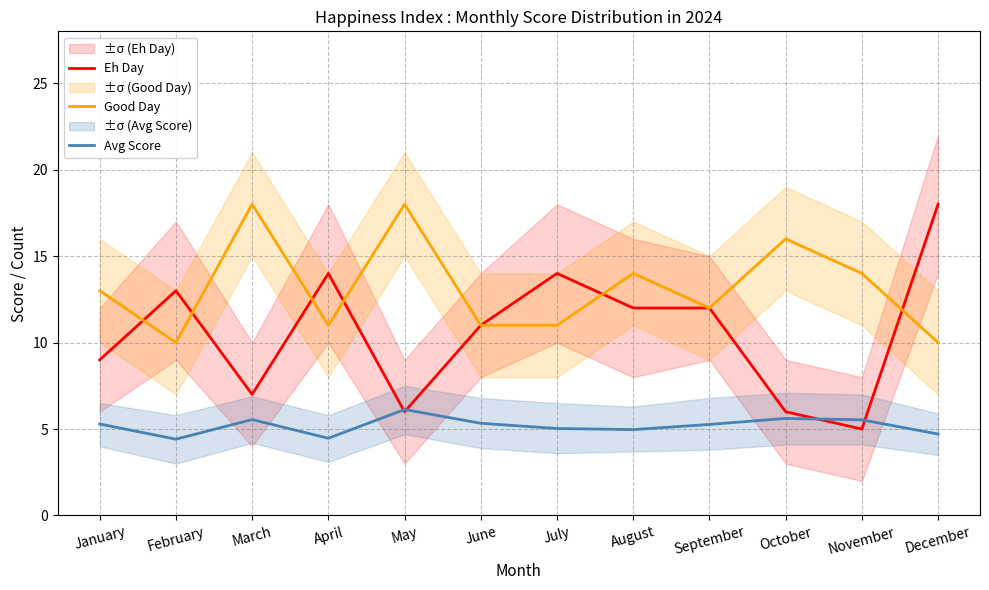

What is the difference between the Good Day values at January and September?

1.0